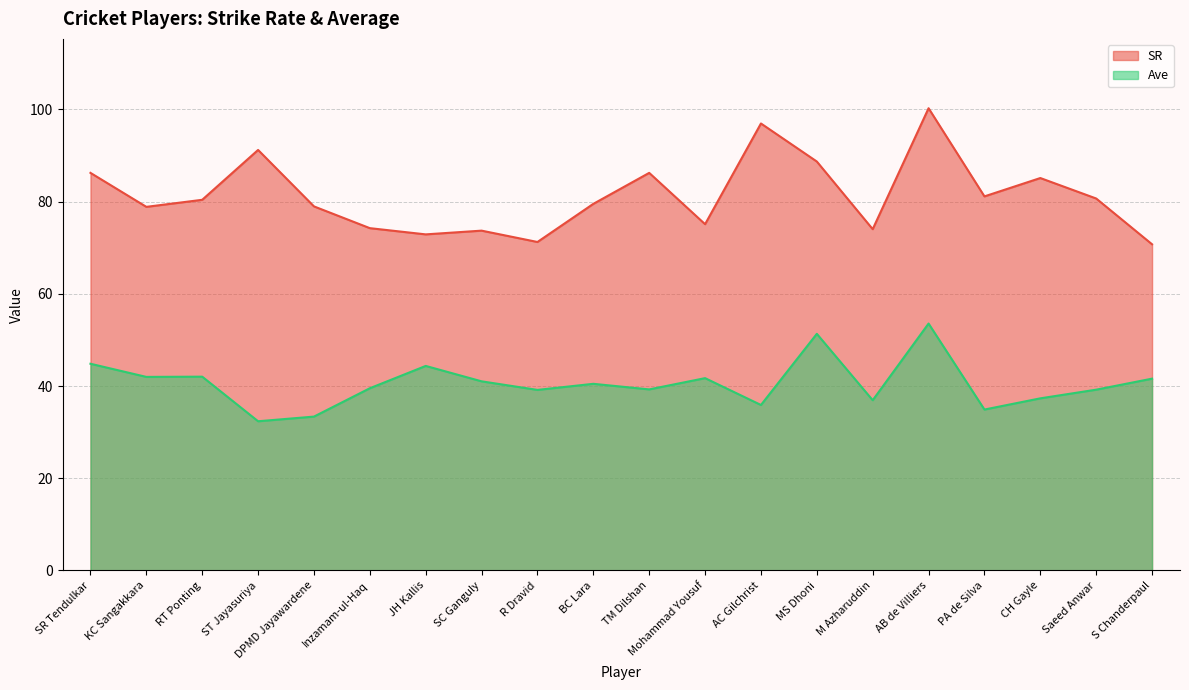

What is the total value across all series at AC Gilchrist?

132.8